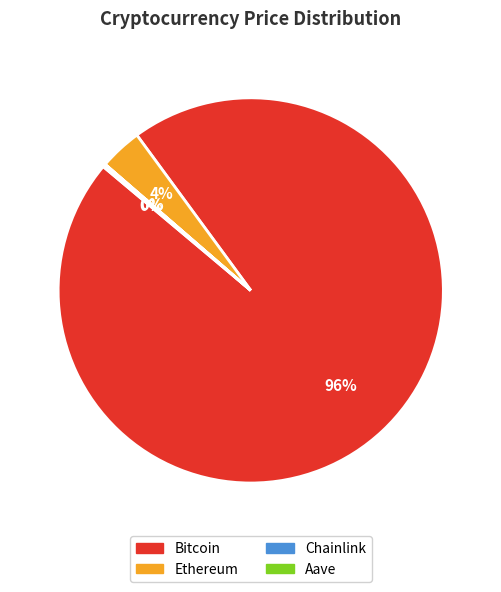

Which category has the biggest portion of the pie?

Bitcoin